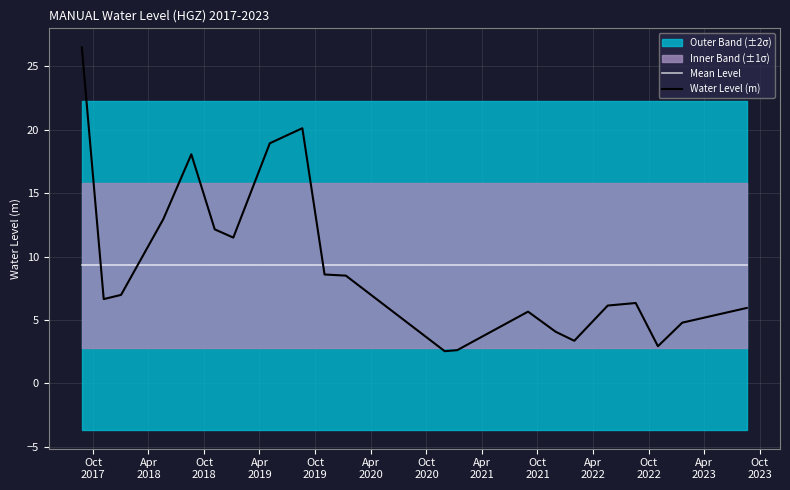

Reading left to right, what are all the values shown in this chart?

Mean Level: 9.3	9.3	9.3	9.3	9.3	9.3	9.3	9.3	9.3	9.3	9.3	9.3	9.3	9.3	9.3	9.3	9.3	9.3	9.3	9.3	9.3
Water Level (m): 26.5	6.7	7.0	13.0	18.1	12.2	11.5	18.9	20.1	8.6	8.5	2.5	2.6	5.7	4.1	3.4	6.1	6.3	2.9	4.8	6.0